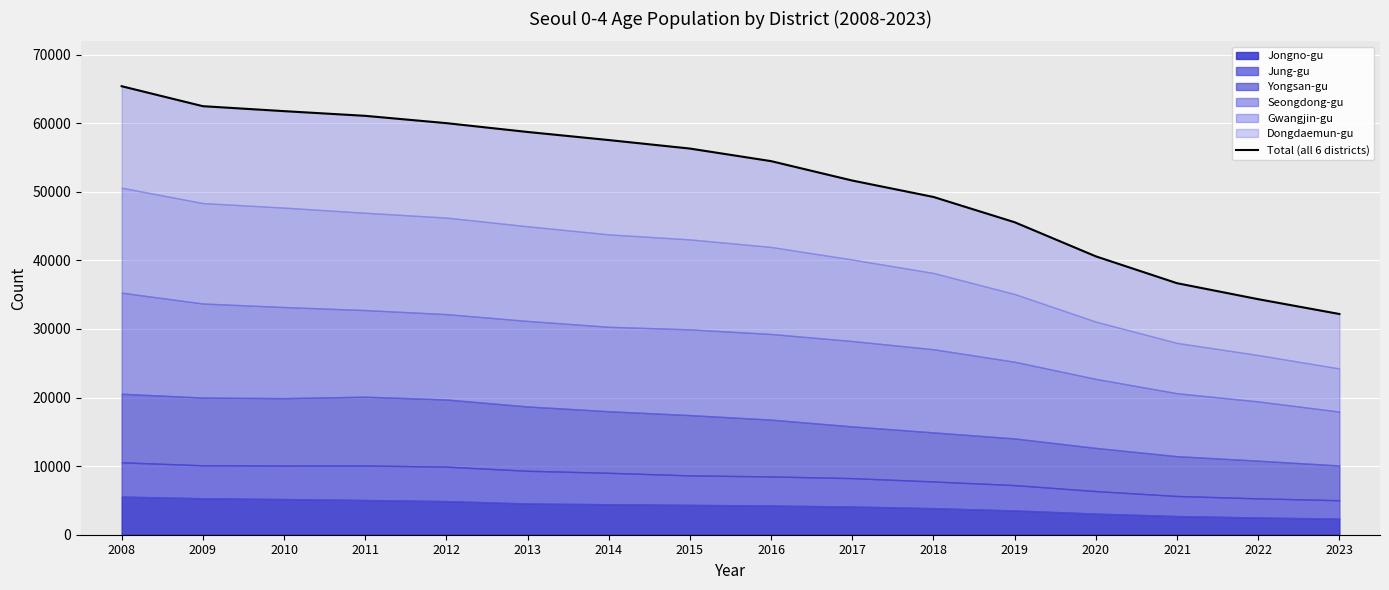

What is the sum of all values?

828023